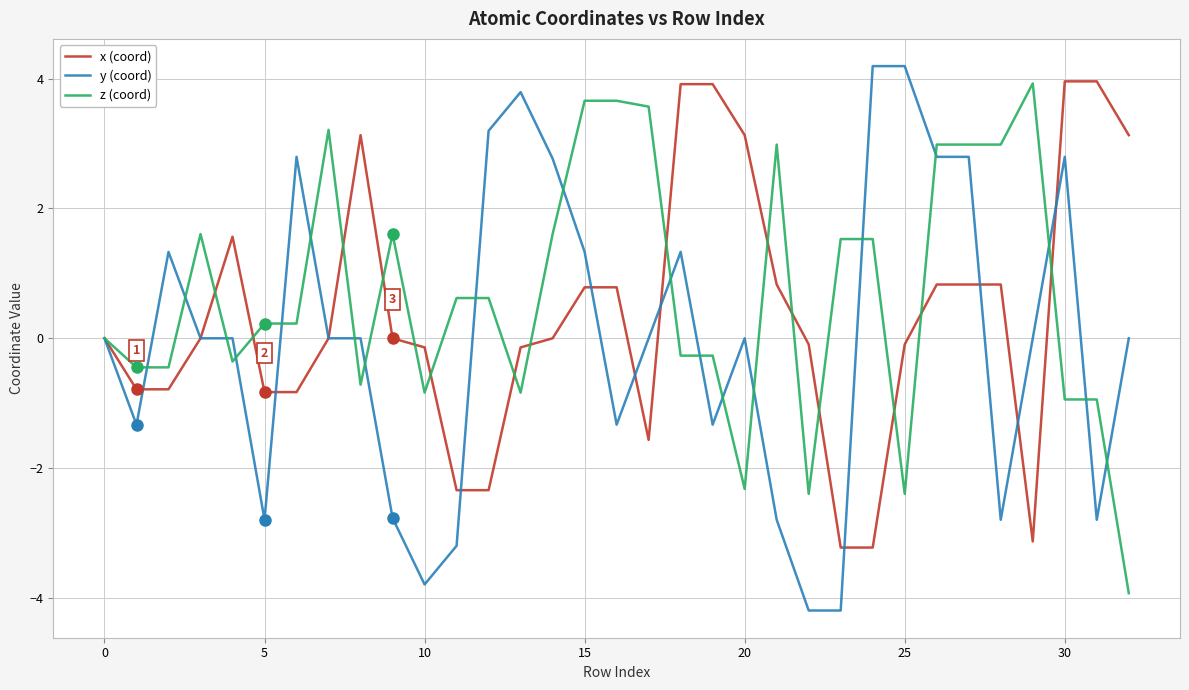

What is the greatest value displayed?

4.2